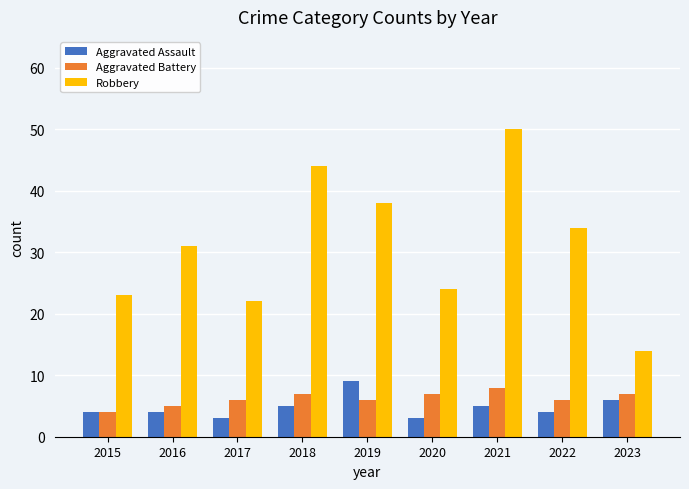

List the labels in order of Robbery value, largest first.

2021, 2018, 2019, 2022, 2016, 2020, 2015, 2017, 2023